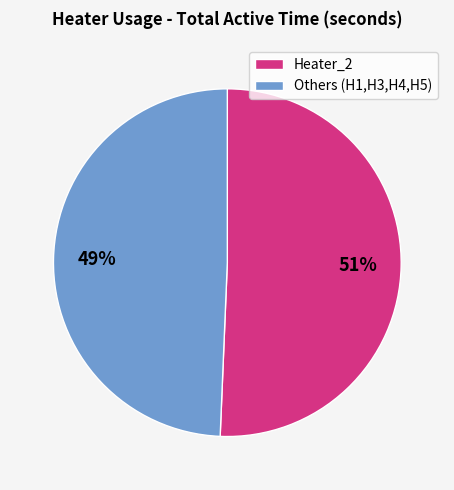

Is there a majority slice in this chart?

Yes